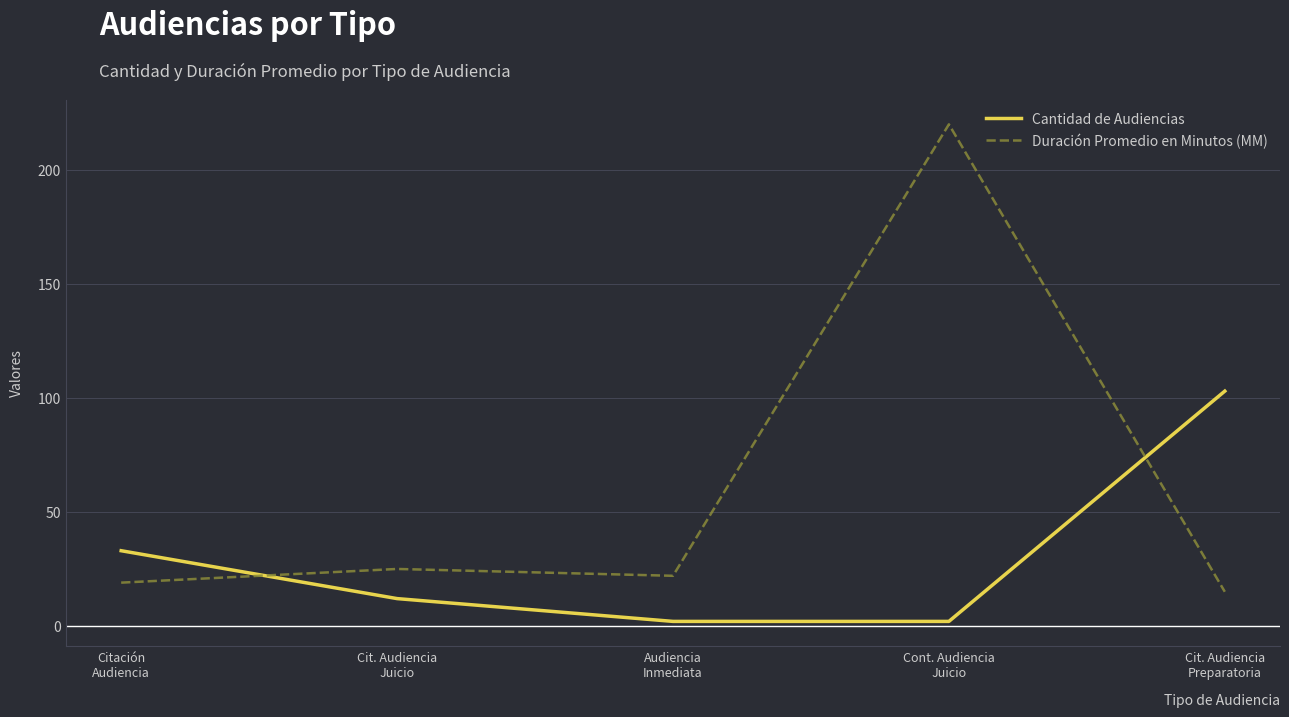

What is the maximum value shown in the chart?

220